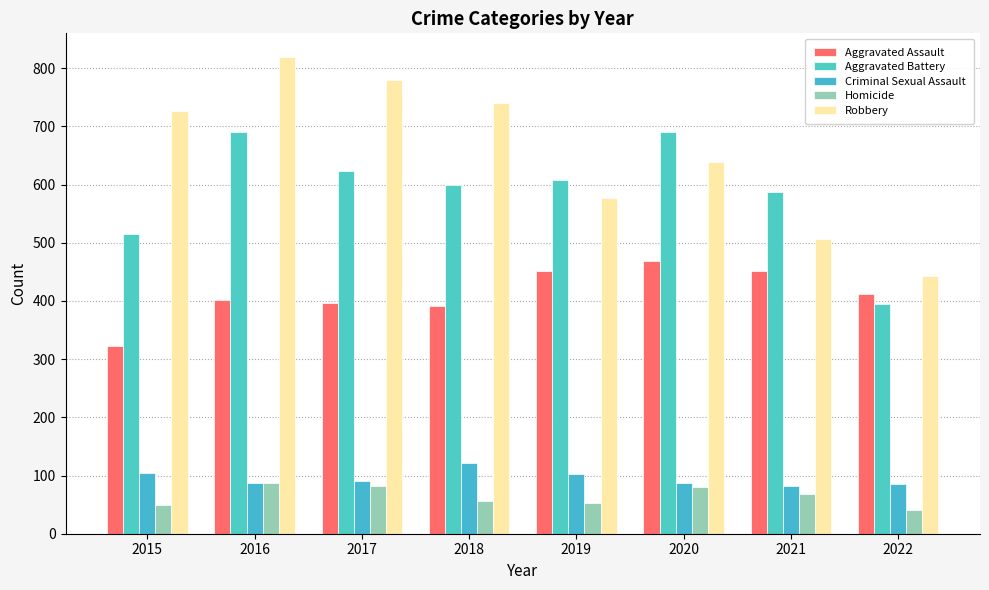

Between 2015 and 2020, which is larger?

2020